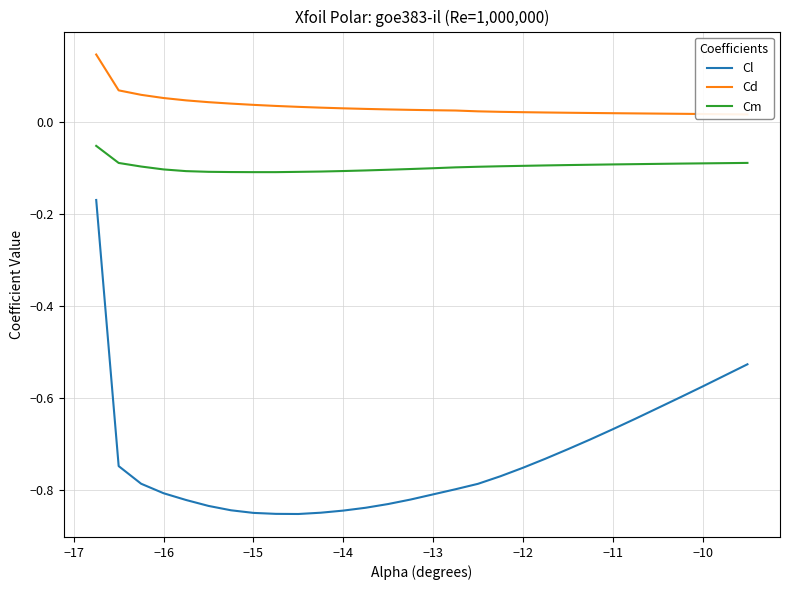

True or false: Cm has a value of -0.1 at −11.

True